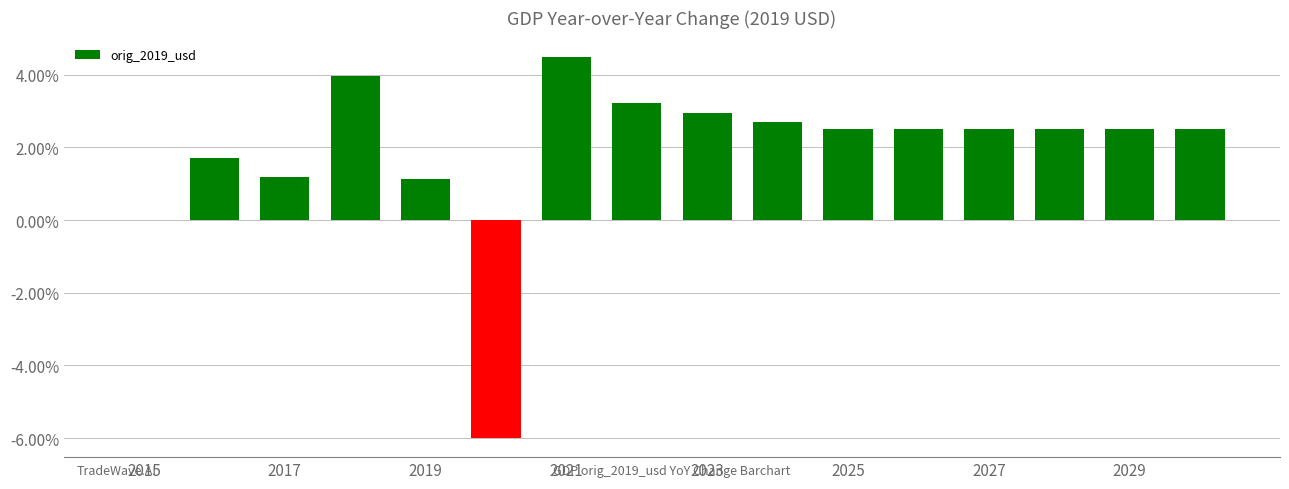

Are the bars horizontal?

No